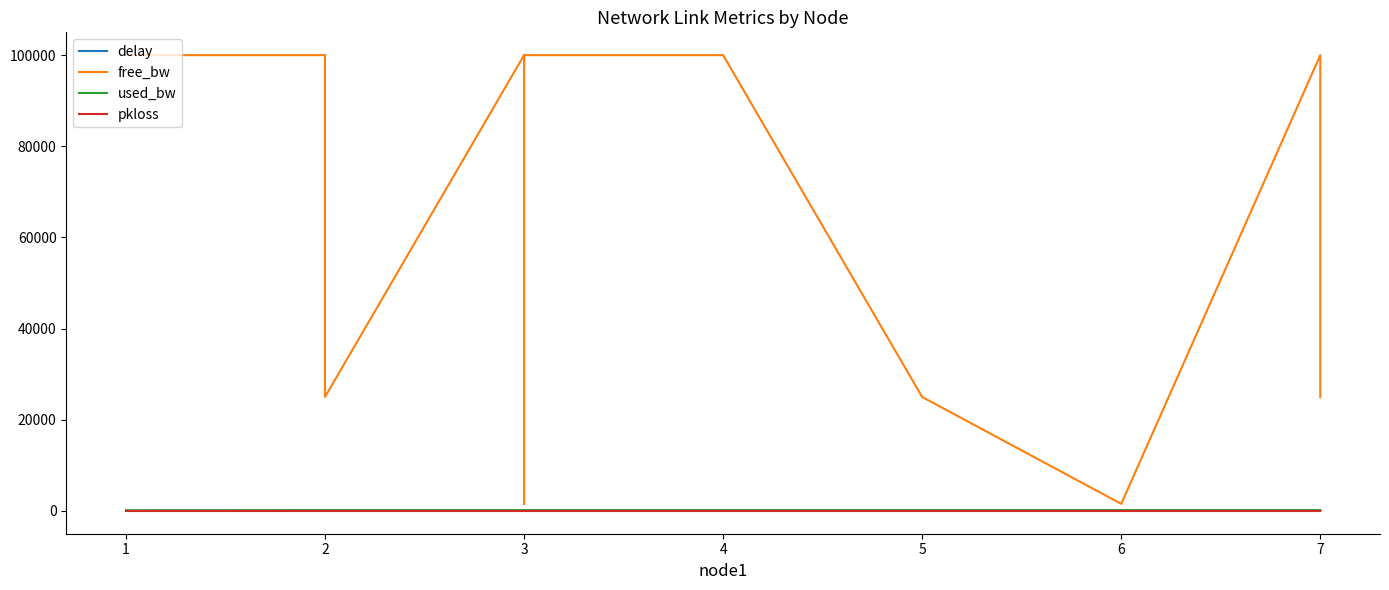

What is the value of the used_bw point at the 5th from the left?

192.0